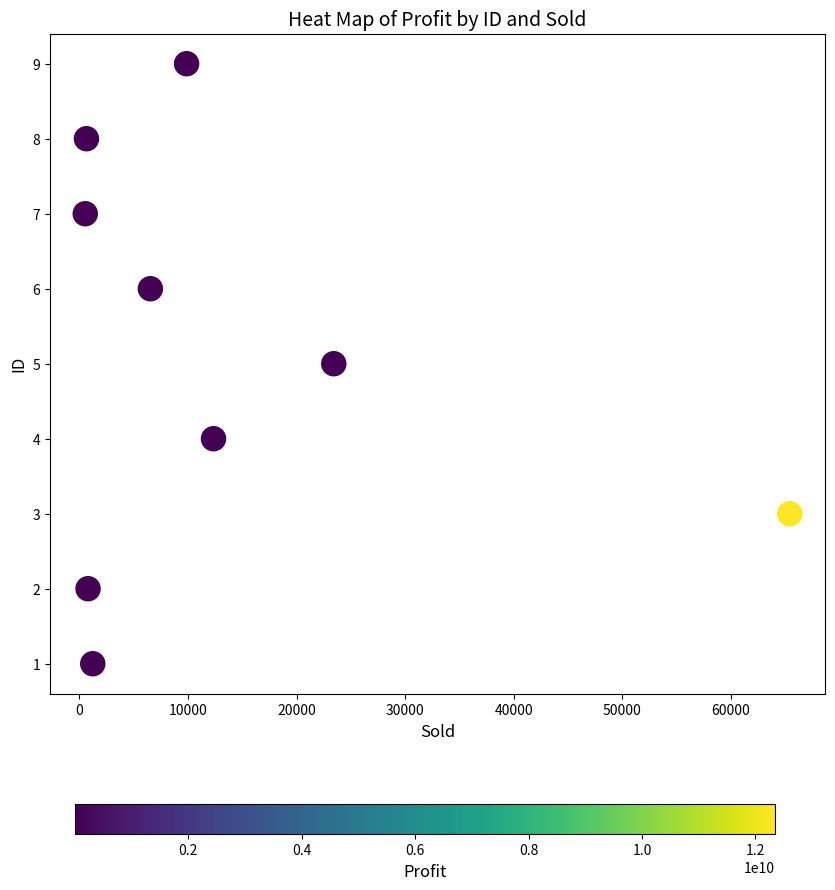

What is the range of Y values (max minus min)?

8